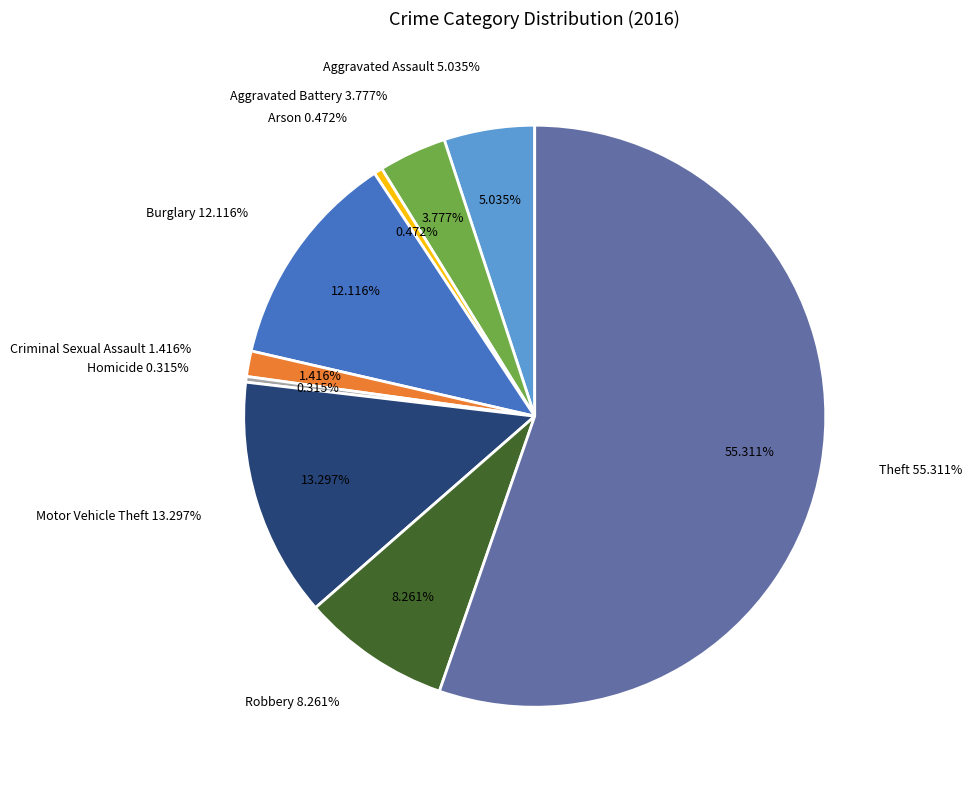

Is it true that Burglary is 12% of the pie?

True